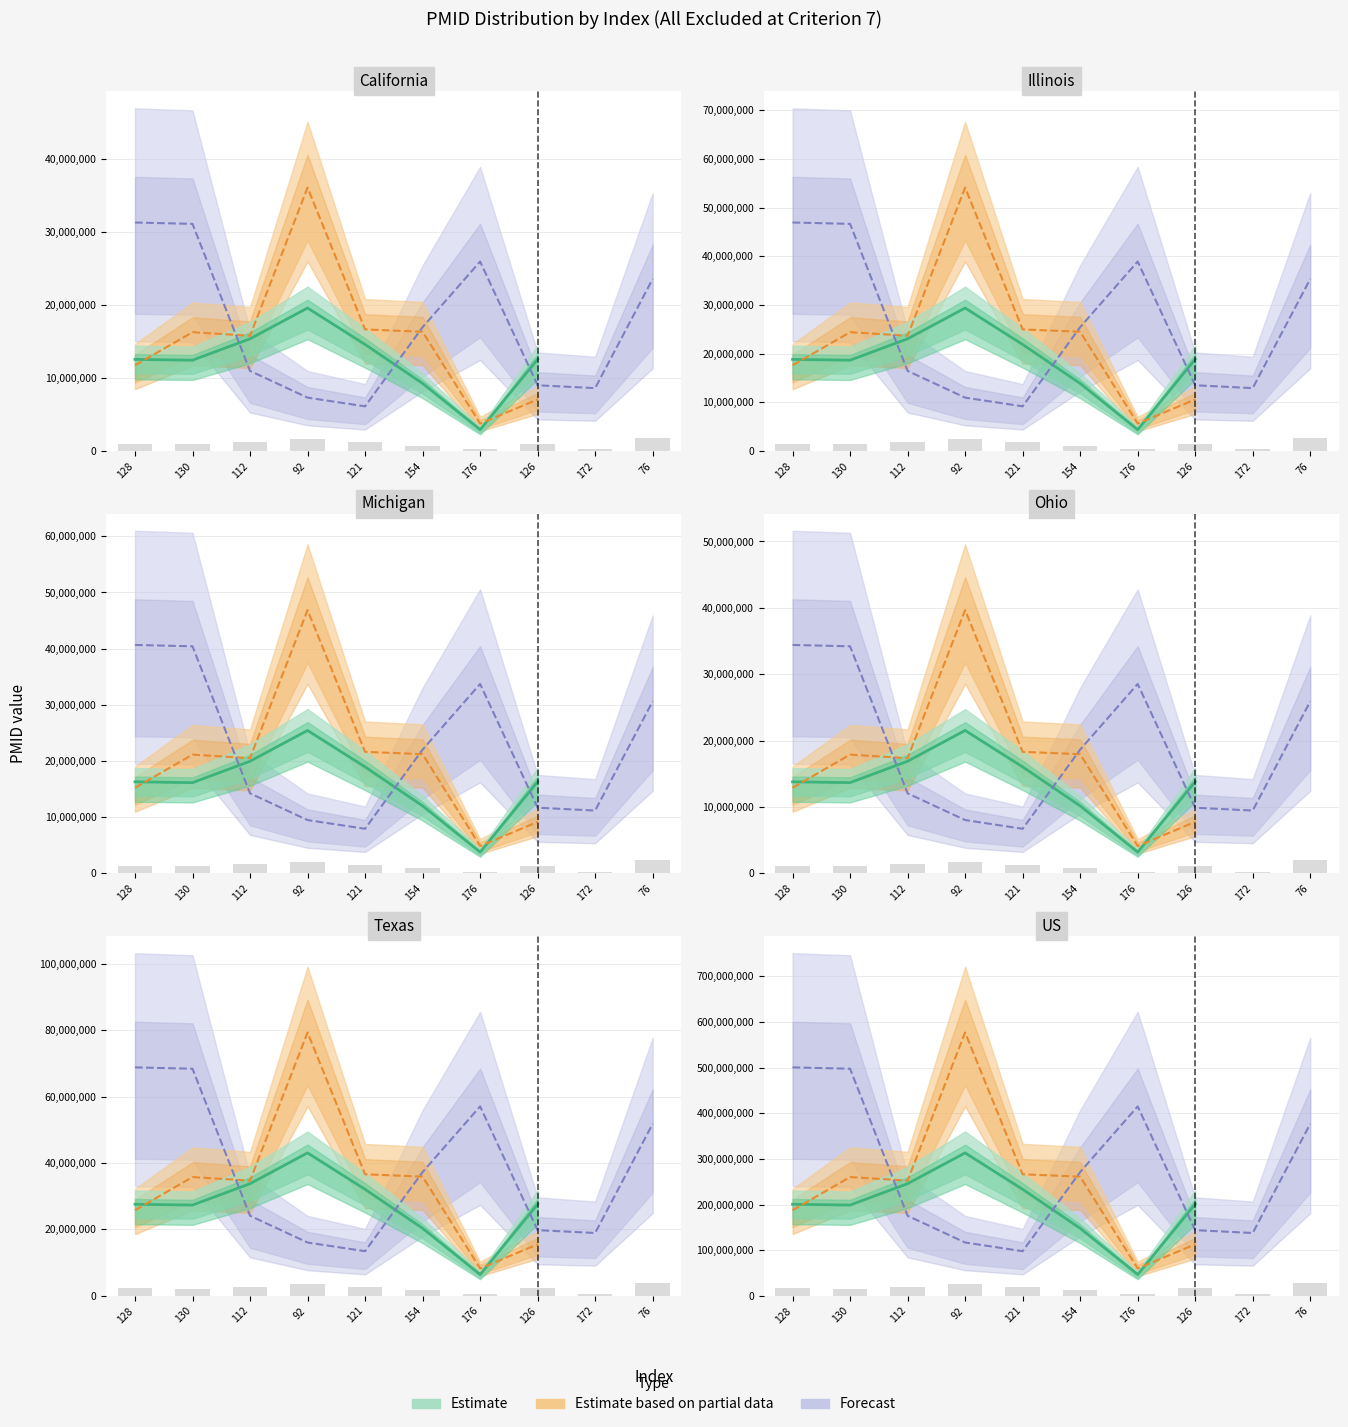

What is the label of the 4th bar from the right?

176